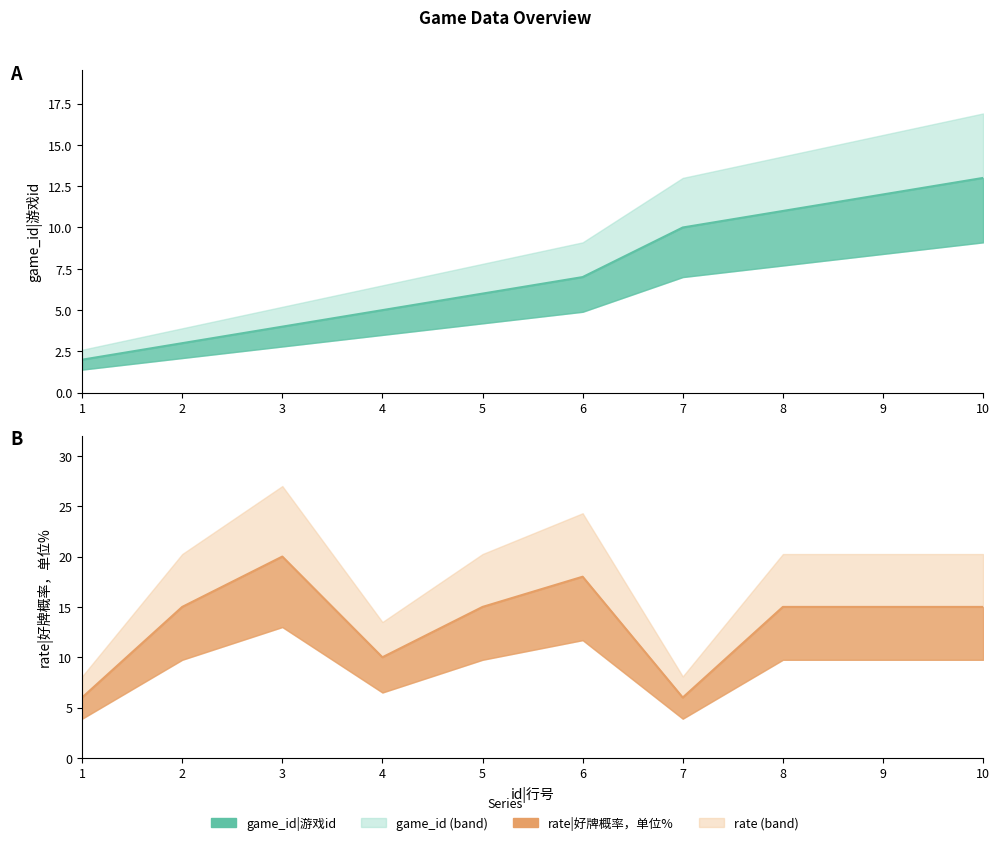

Which series has the largest total across all categories?

rate